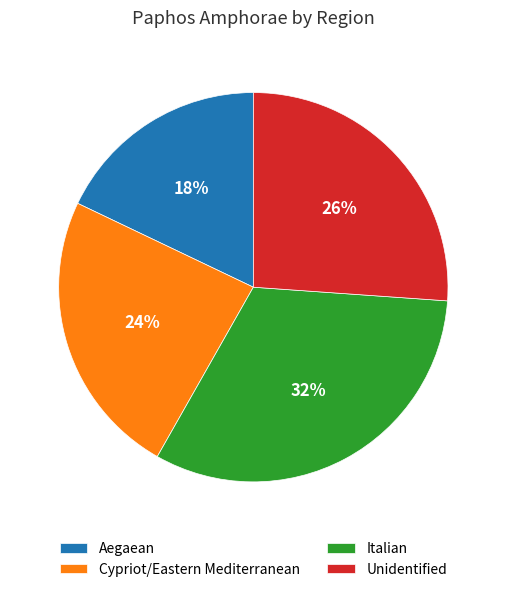

How many slices are in this pie chart?

4